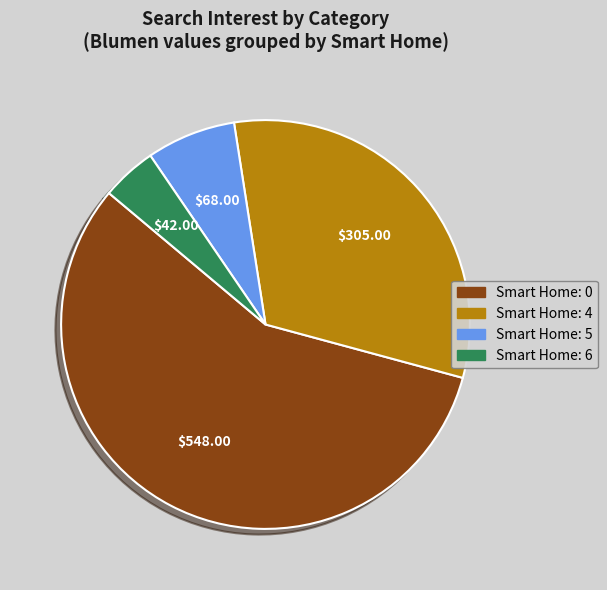

Is there a majority slice in this chart?

Yes